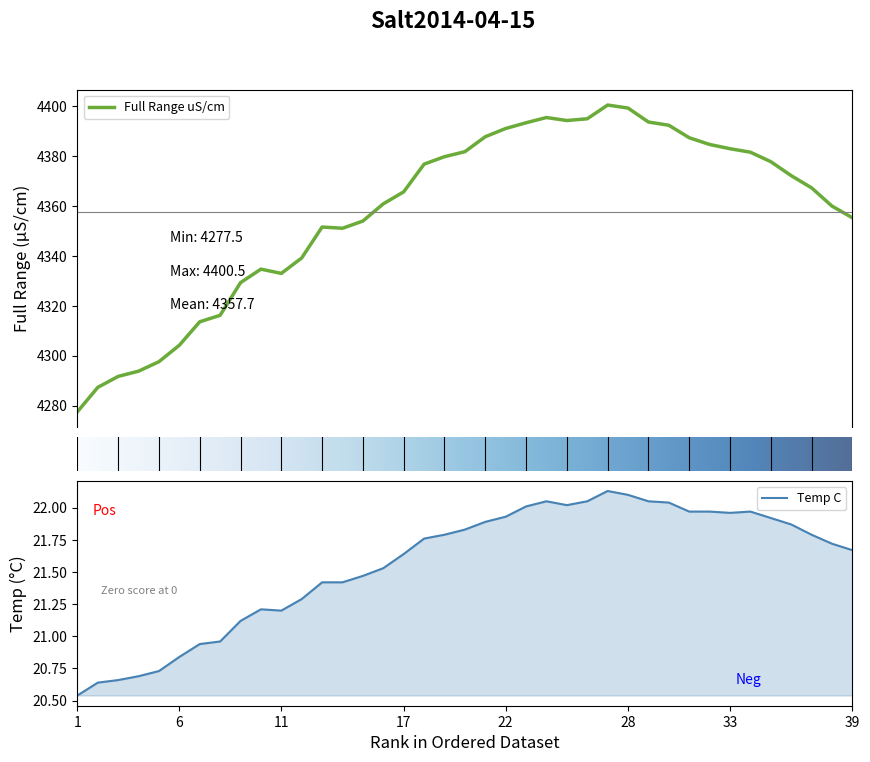

Reading right to left, extract all data points from this chart.

Full Range uS/cm: 39=4355.3	38=4360.0	37=4367.3	36=4372.2	35=4377.8	34=4381.6	33=4383.0	32=4384.7	31=4387.4	30=4392.4	29=4393.7	28=4399.3	27=4400.5	26=4395.0	25=4394.3	24=4395.5	23=4393.4	22=4391.1	21=4387.8	20=4381.8	19=4379.8	18=4376.8	17=4365.7	16=4360.9	15=4354.0	14=4351.1	13=4351.6	12=4339.2	11=4333.0	10=4334.7	9=4329.3	8=4316.2	7=4313.6	6=4304.2	5=4297.6	4=4293.8	3=4291.7	2=4287.3	1=4277.5
Temp C: 39=21.7	38=21.7	37=21.8	36=21.9	35=21.9	34=22.0	33=22.0	32=22.0	31=22.0	30=22.0	29=22.1	28=22.1	27=22.1	26=22.1	25=22.0	24=22.1	23=22.0	22=21.9	21=21.9	20=21.8	19=21.8	18=21.8	17=21.6	16=21.5	15=21.5	14=21.4	13=21.4	12=21.3	11=21.2	10=21.2	9=21.1	8=21.0	7=20.9	6=20.8	5=20.7	4=20.7	3=20.7	2=20.6	1=20.5